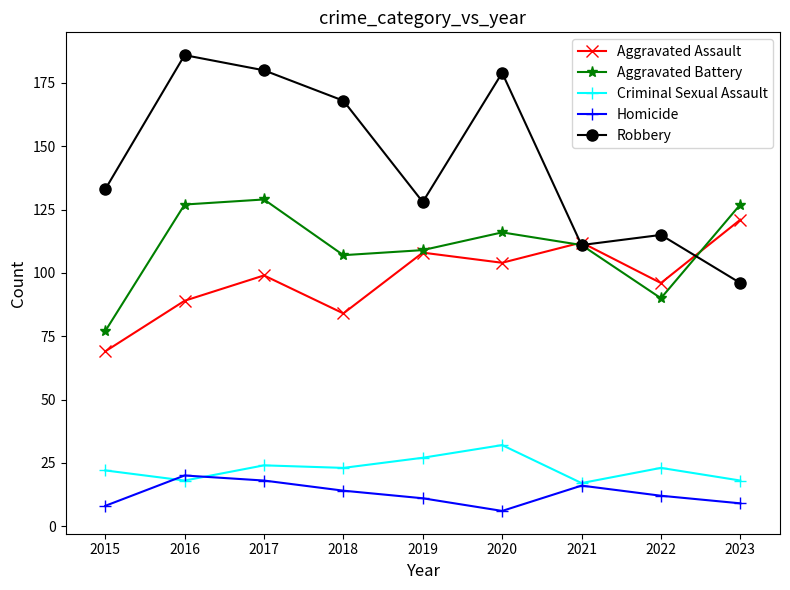

Which series has the largest total across all categories?

Robbery